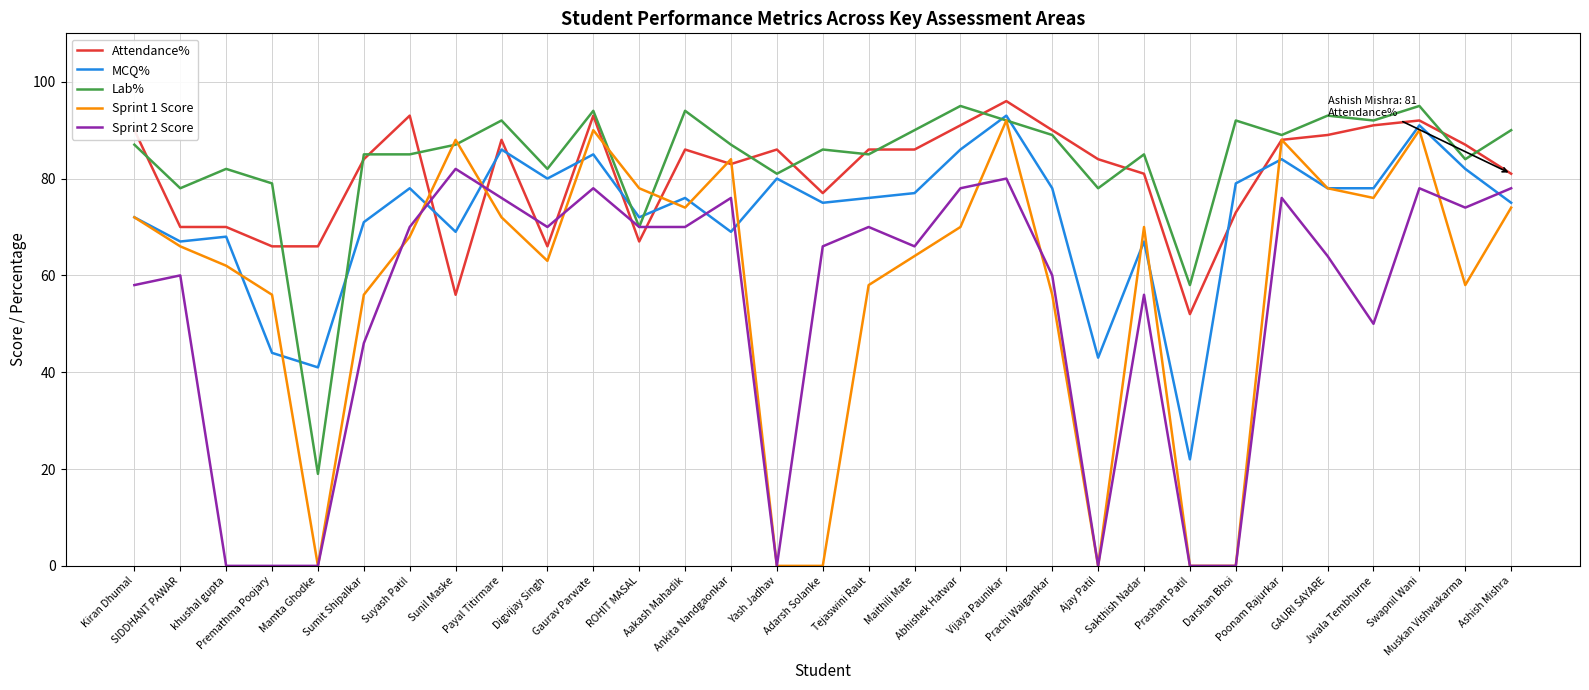

Rank the series by their maximum value, from highest to lowest.

Attendance%, Lab%, MCQ%, Sprint 1 Score, Sprint 2 Score